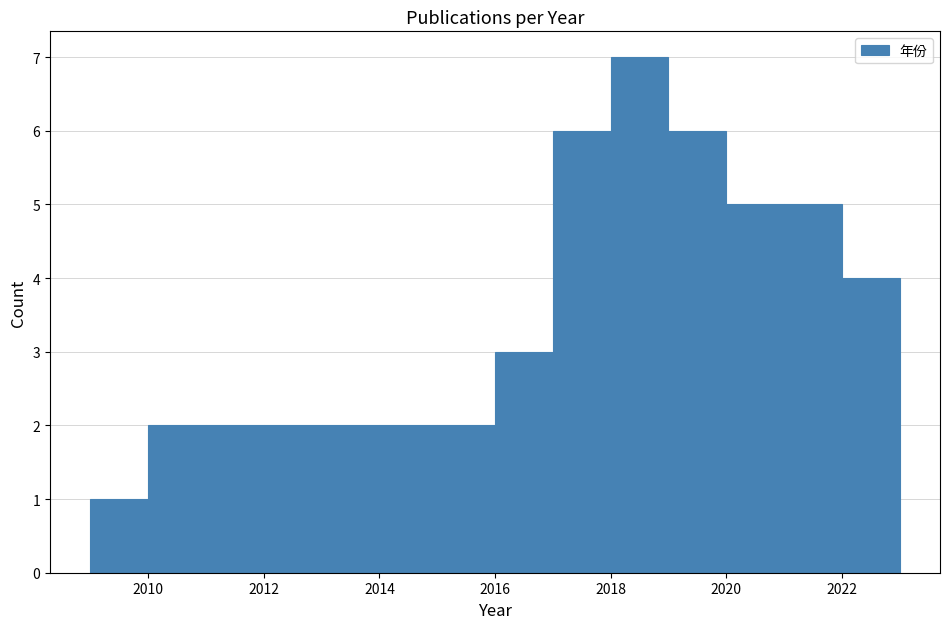

Which range on the x-axis has the tallest bar?

2018 to 2019